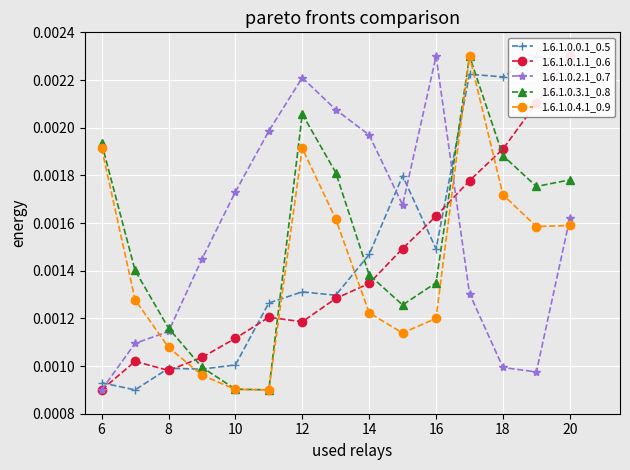

True or false: 1.6.1.0.3.1_0.8 has more than 0 points higher than both neighbors.

True